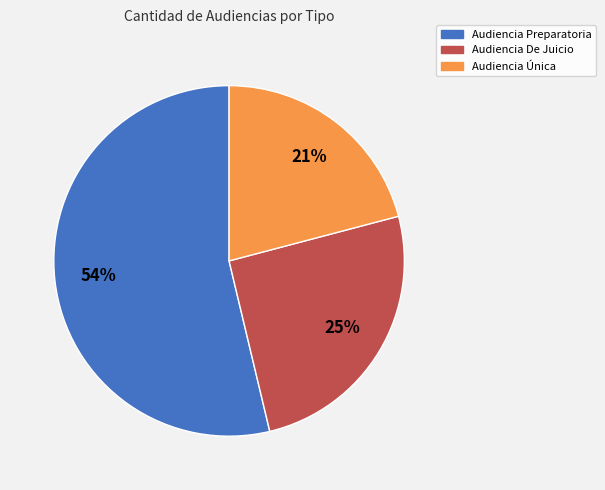

The Audiencia Preparatoria slice represents 54% of the pie. True or false?

True